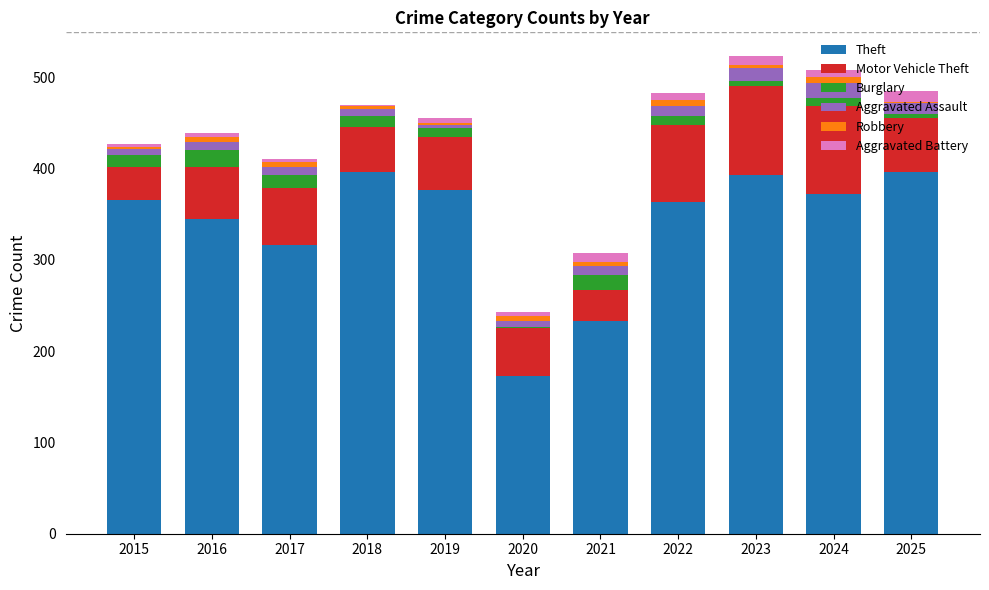

True or false: Theft has a value of 377 at 2019.

True